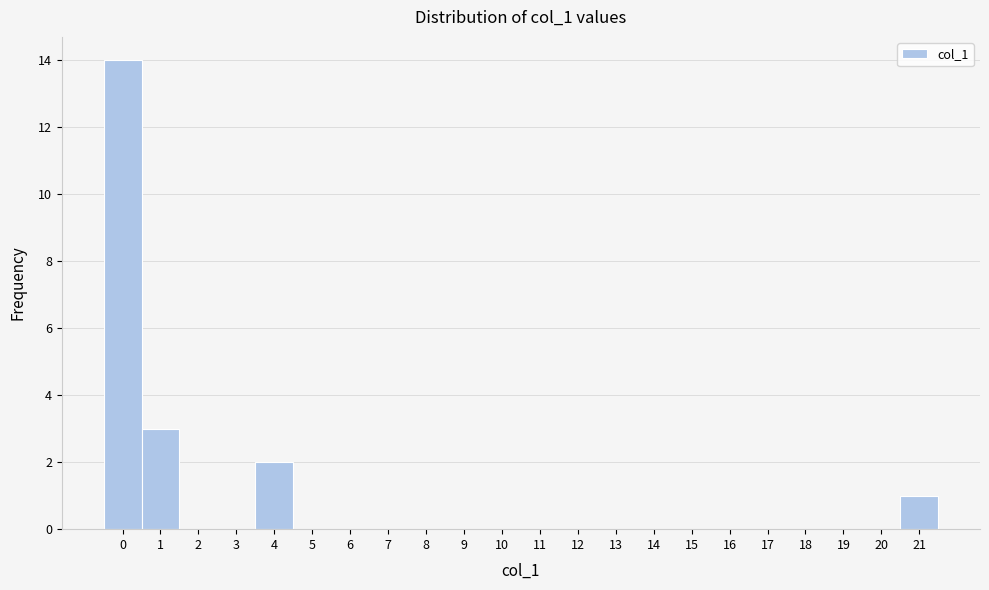

Reading left to right, list every bar in this chart as the range it spans on the x-axis followed by its height. The values are not printed on the chart, so give them approximately, as read against the axis.

-0.5 to 0.5: 14
0.5 to 1.5: 3
1.5 to 2.5: 0
2.5 to 3.5: 0
3.5 to 4.5: 2
4.5 to 5.5: 0
5.5 to 6.5: 0
6.5 to 7.5: 0
7.5 to 8.5: 0
8.5 to 9.5: 0
9.5 to 10.5: 0
10.5 to 11.5: 0
11.5 to 12.5: 0
12.5 to 13.5: 0
13.5 to 14.5: 0
14.5 to 15.5: 0
15.5 to 16.5: 0
16.5 to 17.5: 0
17.5 to 18.5: 0
18.5 to 19.5: 0
19.5 to 20.5: 0
20.5 to 21.5: 1